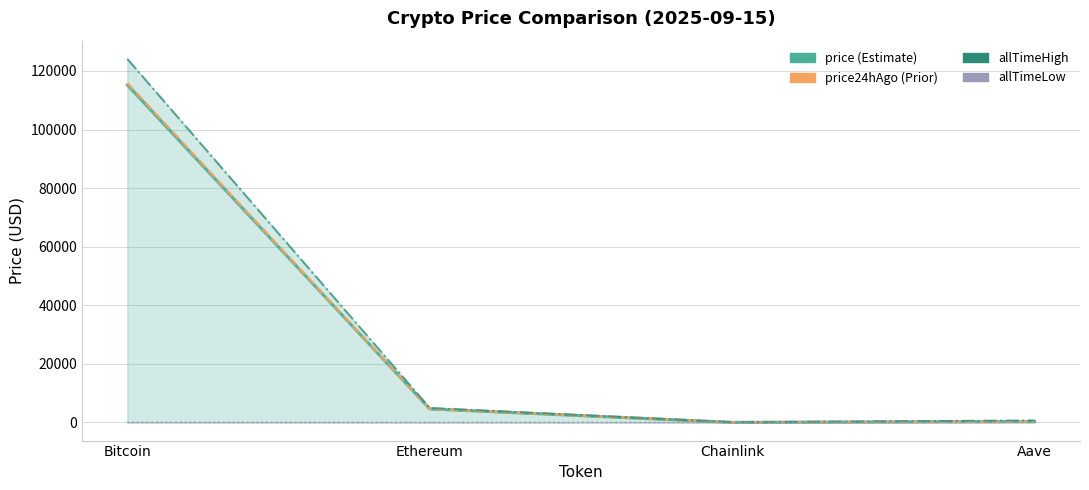

Reading left to right, list all the values displayed in this chart.

price: Bitcoin=115205.0	Ethereum=4600.2	Chainlink=24.0	Aave=305.1
price24hAgo: Bitcoin=115857.0	Ethereum=4660.4	Chainlink=24.7	Aave=311.8
allTimeHigh: Bitcoin=124128.0	Ethereum=4946.1	Chainlink=52.7	Aave=661.7
allTimeLow: Bitcoin=67.8	Ethereum=0.4	Chainlink=0.1	Aave=26.0